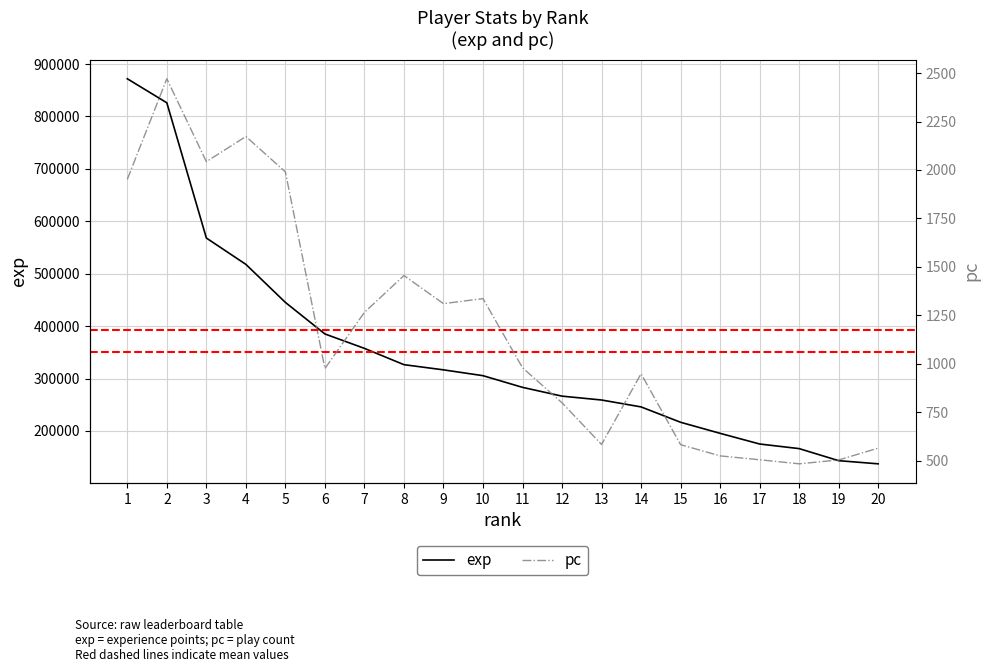

Does the chart display data point markers on the line(s)?

No